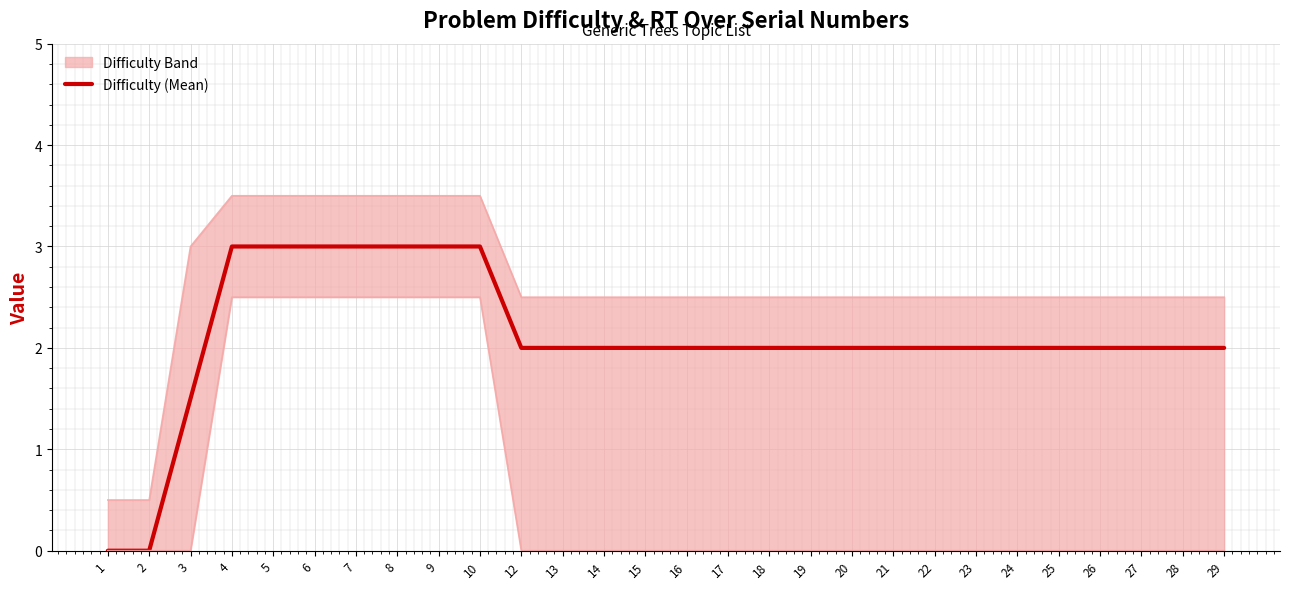

True or false: the data has more than 2 interior local peaks.

False